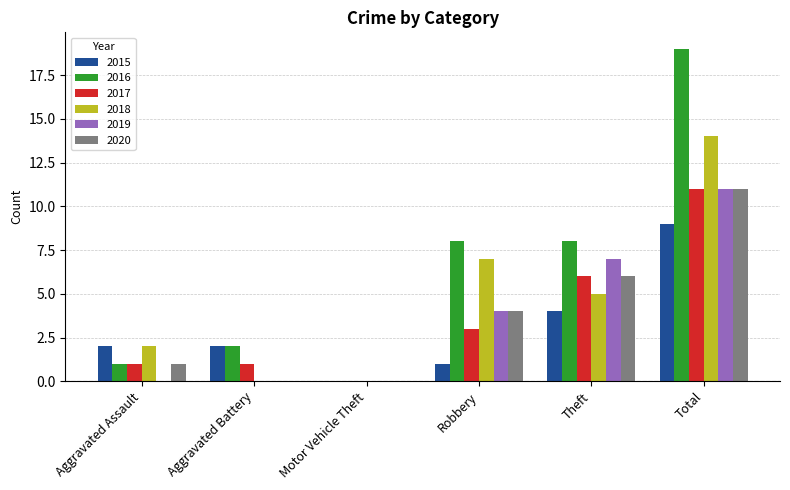

The value of 2017 at Aggravated Assault is 2. True or false?

False